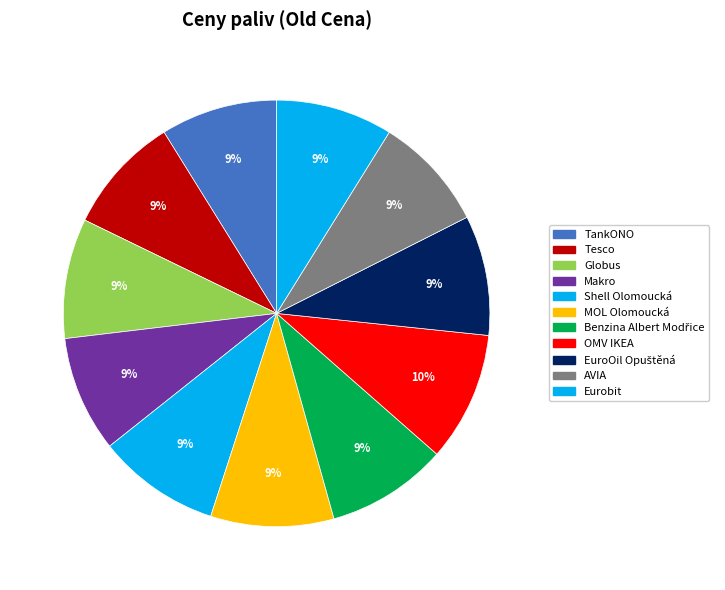

What portion of the pie excludes EuroOil Opuštěná?

90.9%